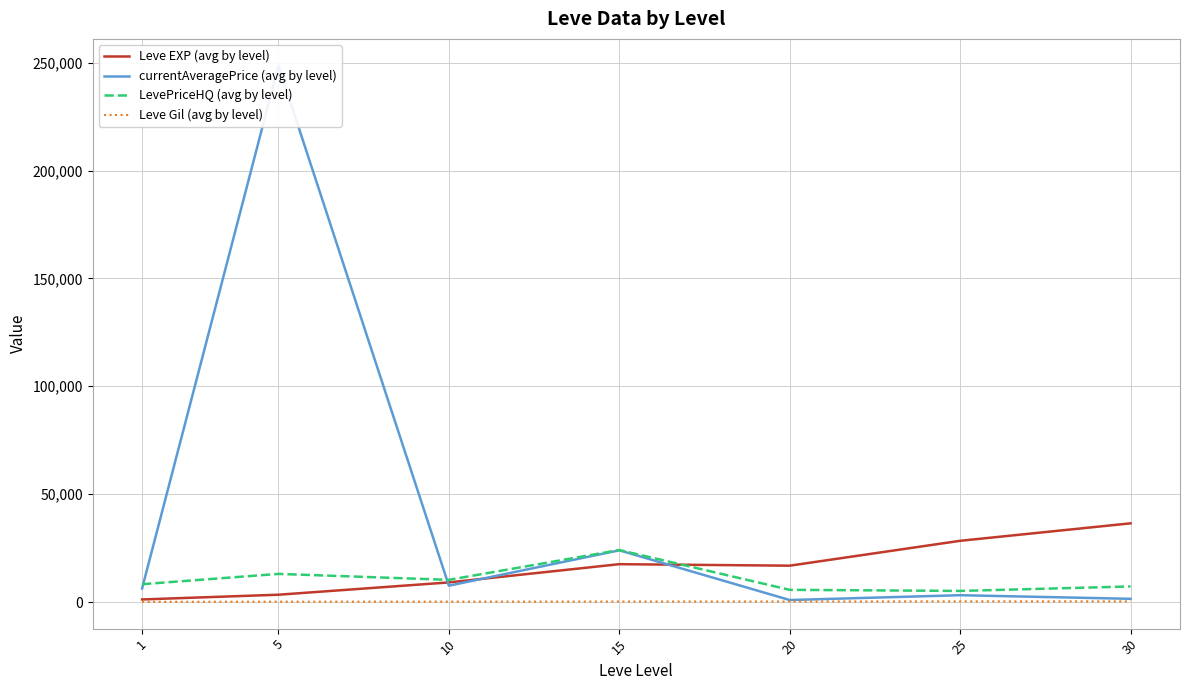

Between 30 and 25, which is larger?

30